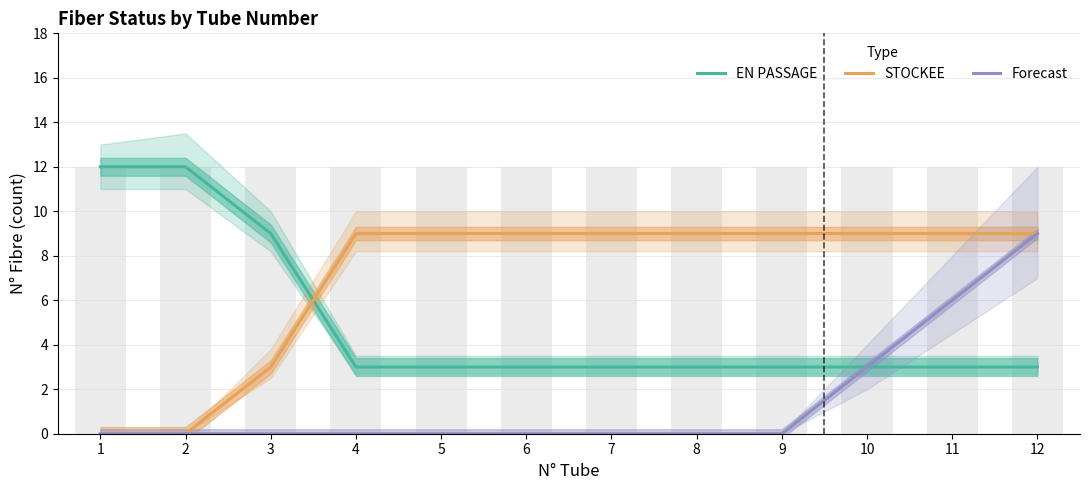

The EN PASSAGE series shows 5 at 4. True or false?

False